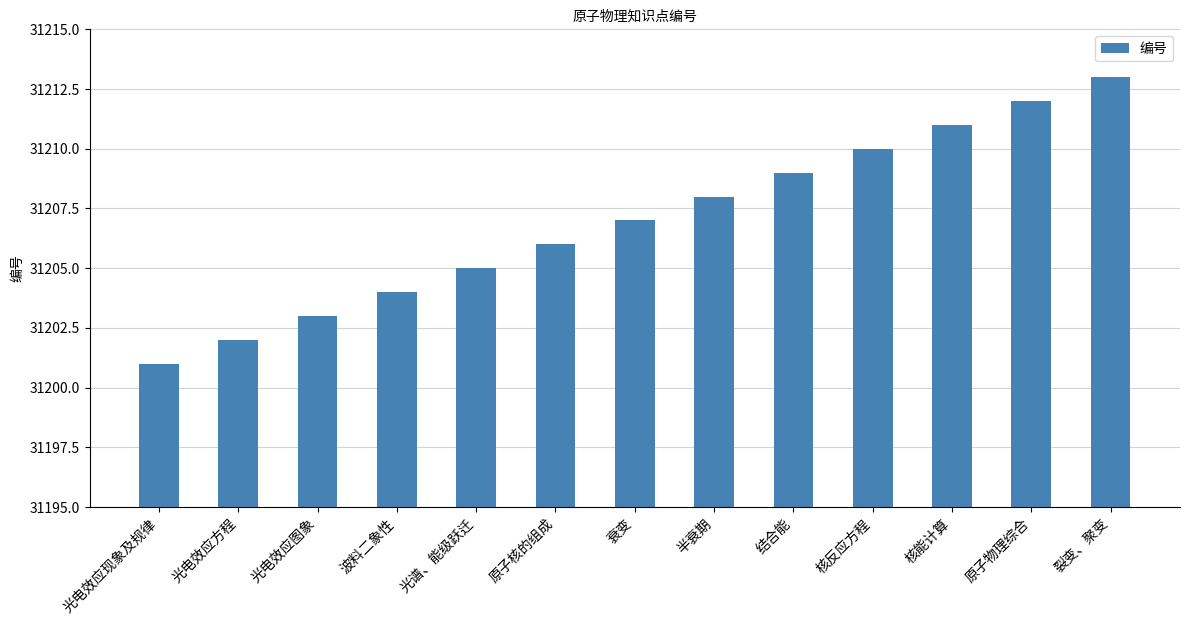

The value at 半衰期 is 31208. True or false?

True